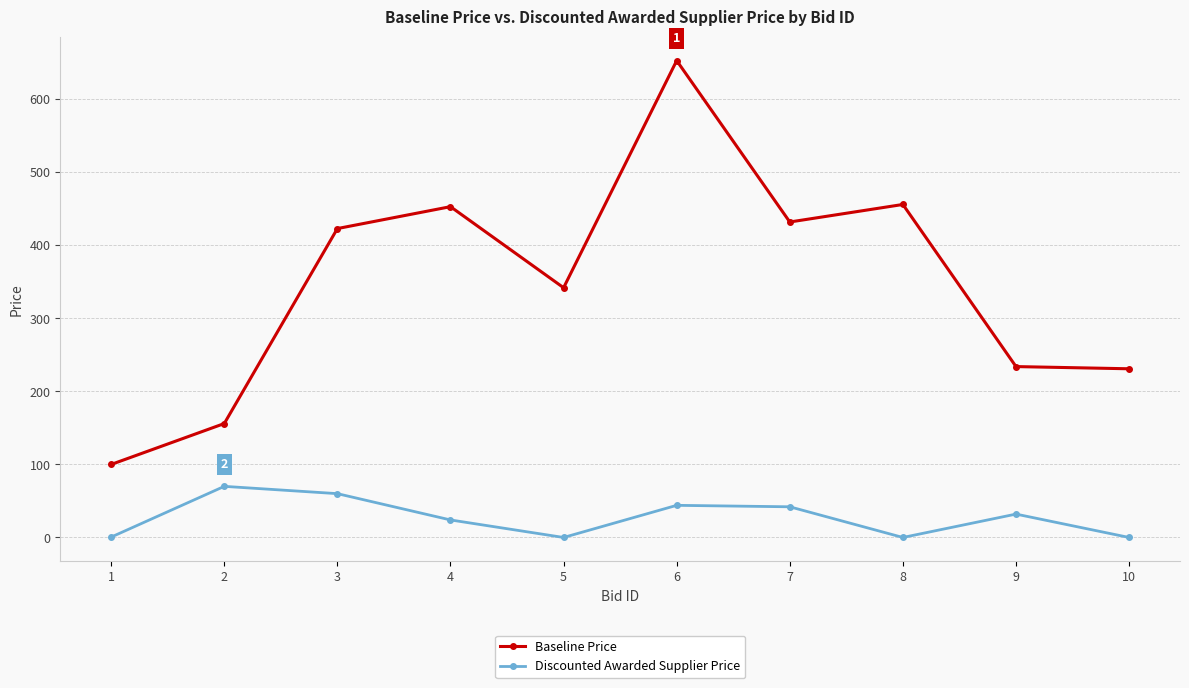

What is the difference between the Discounted Awarded Supplier Price values at 10 and 9?

32.0